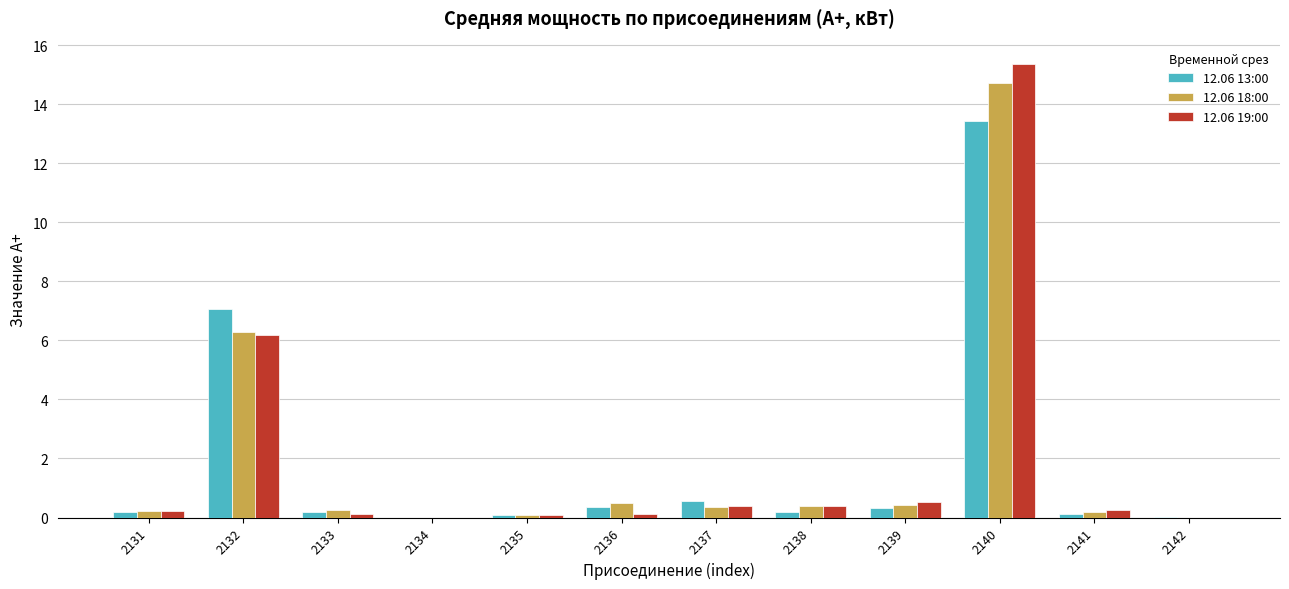

Which series changed the most between 2132 and 2134?

12.06 13:00